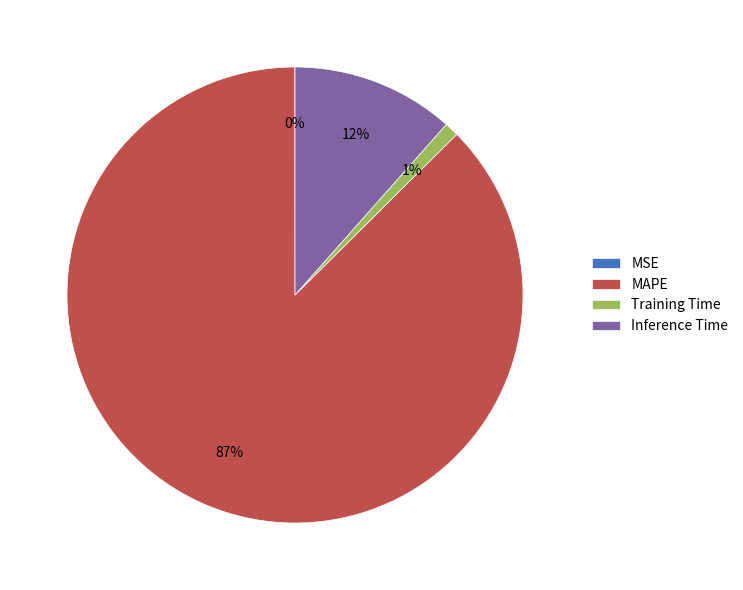

To the nearest percent, what is the combined percentage of Training Time and MAPE?

88%